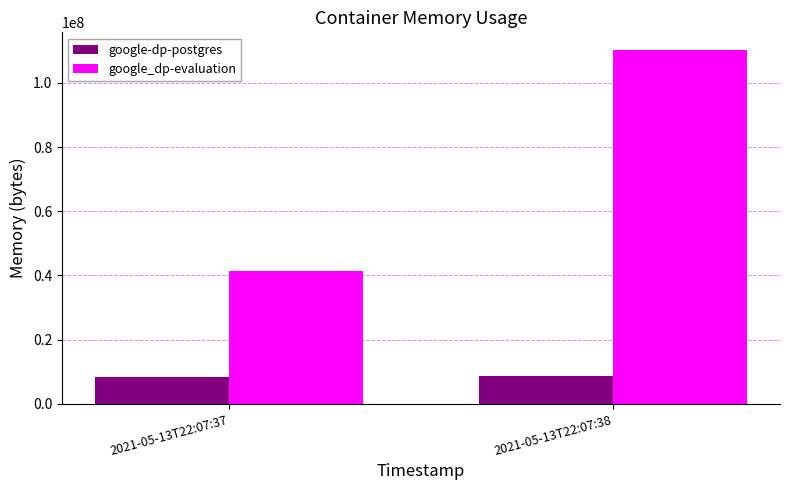

What is the difference between the google-dp-postgres values at 2021-05-13T22:07:38 and 2021-05-13T22:07:37?

163840